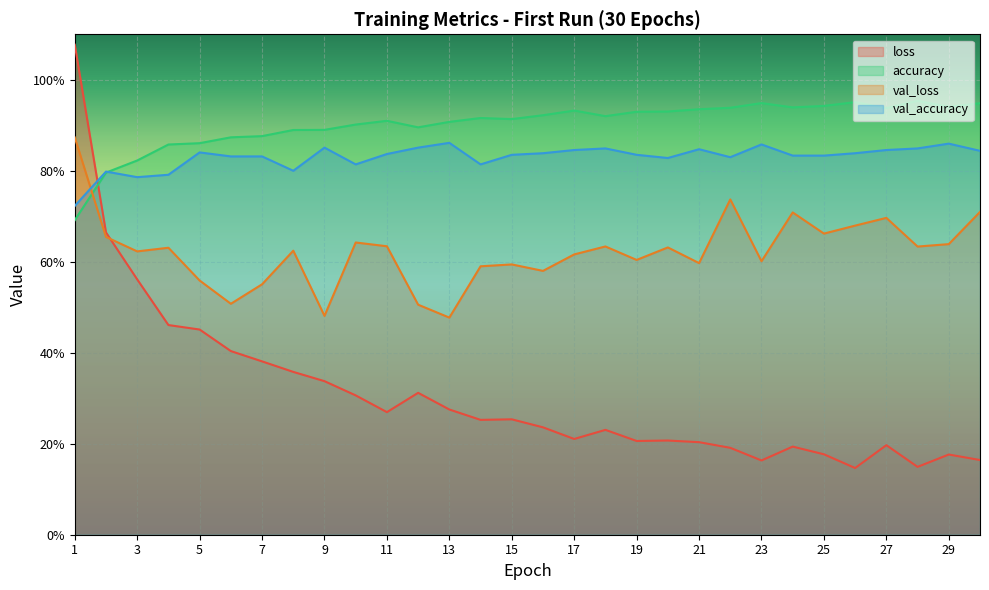

Is the value of loss at 19 greater than the value of val_loss at 1?

No